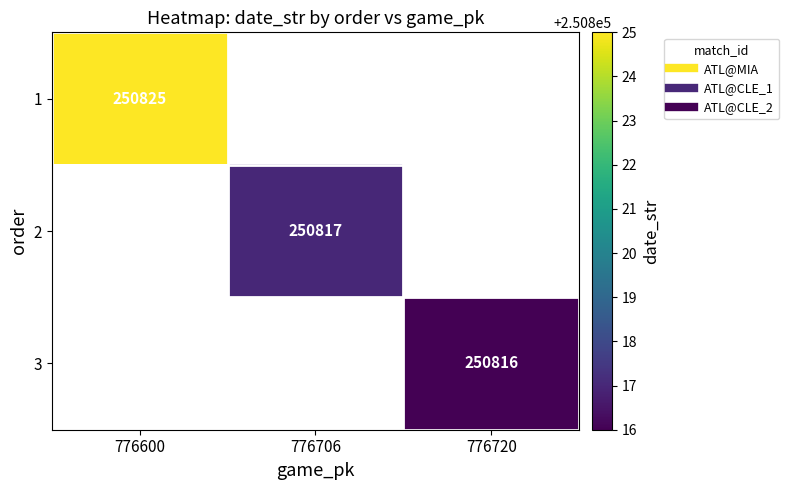

At which label does 2 reach its minimum?

776600